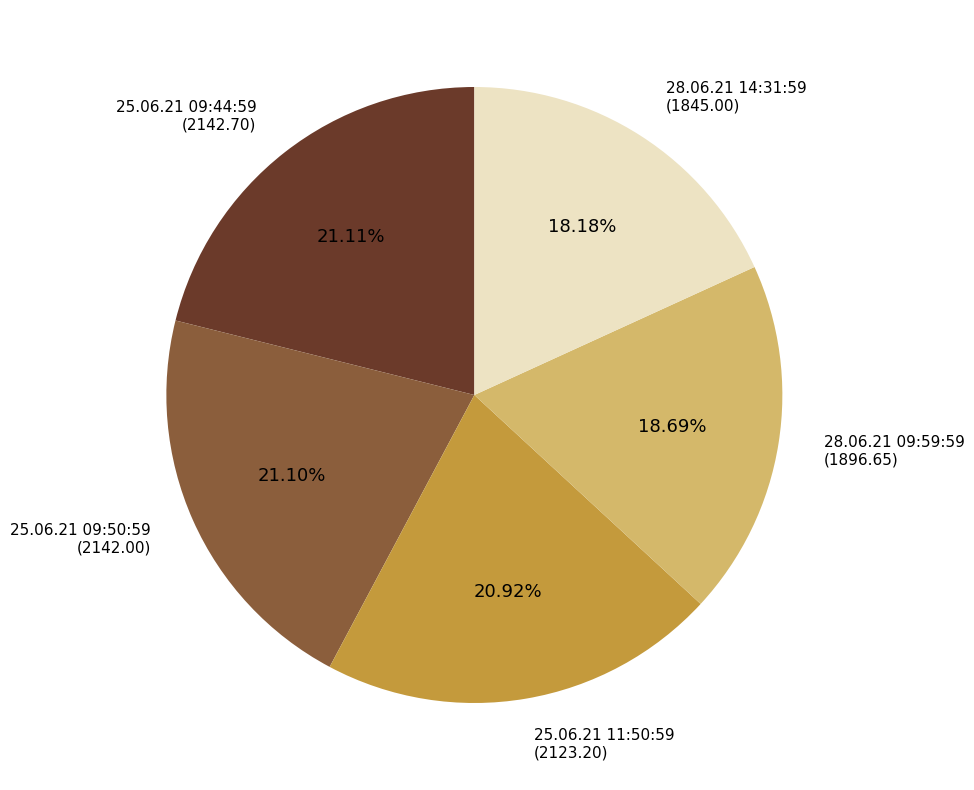

What portion of the pie excludes 28.06.21 14:31:59?

81.8%